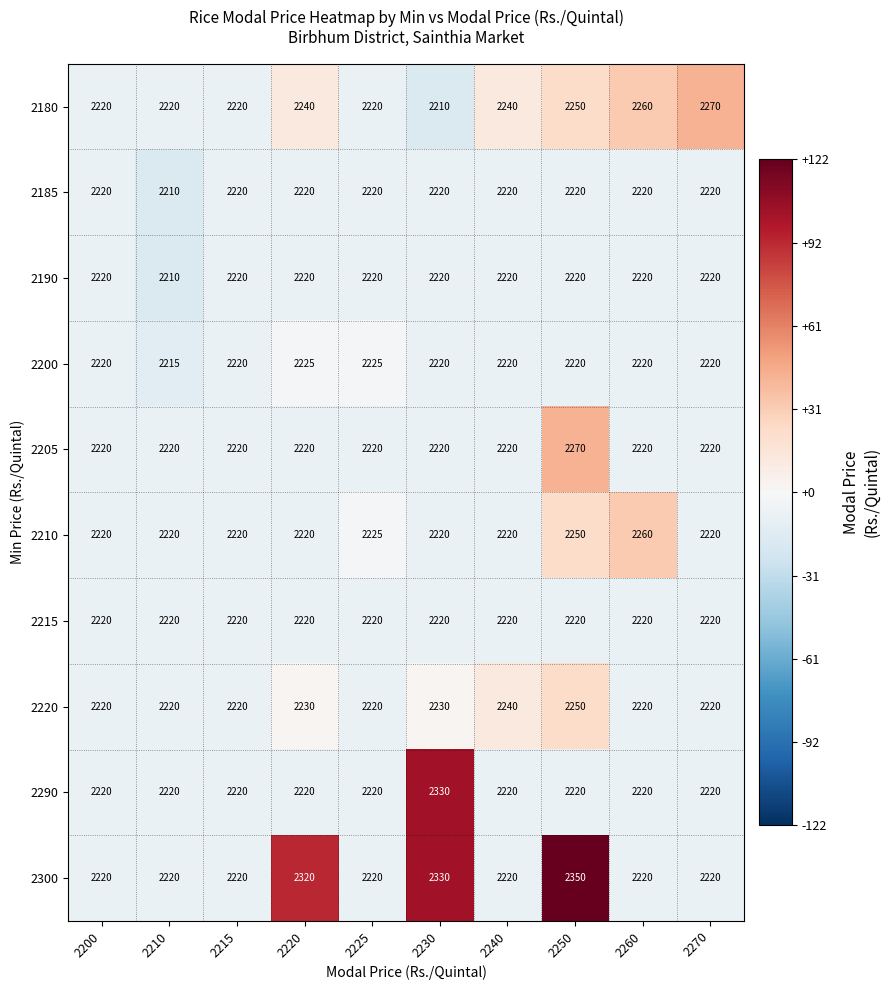

The value of 2215 at 2225 is 2220. True or false?

True